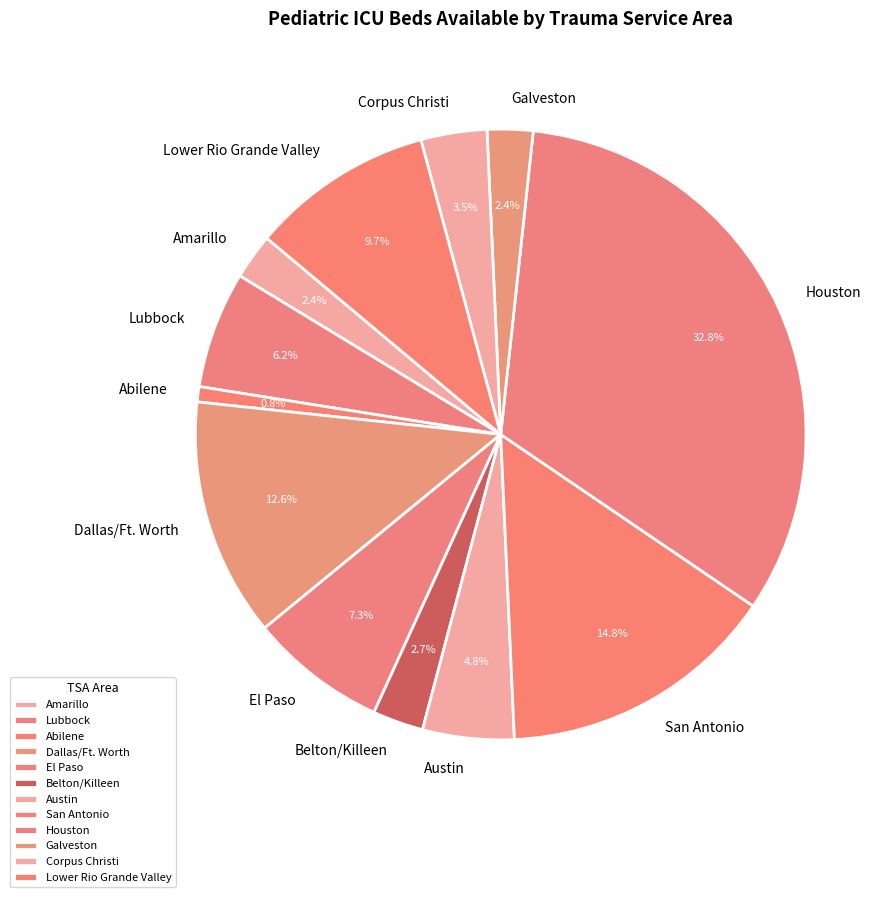

Combined, what portion of the pie is Amarillo and Galveston?

4.8%